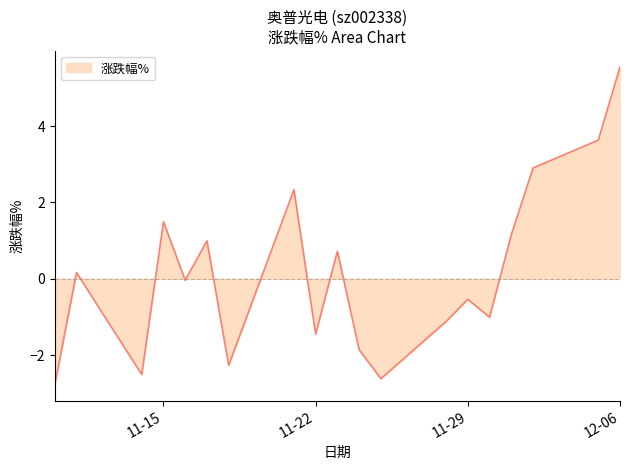

How many values are below zero?

10